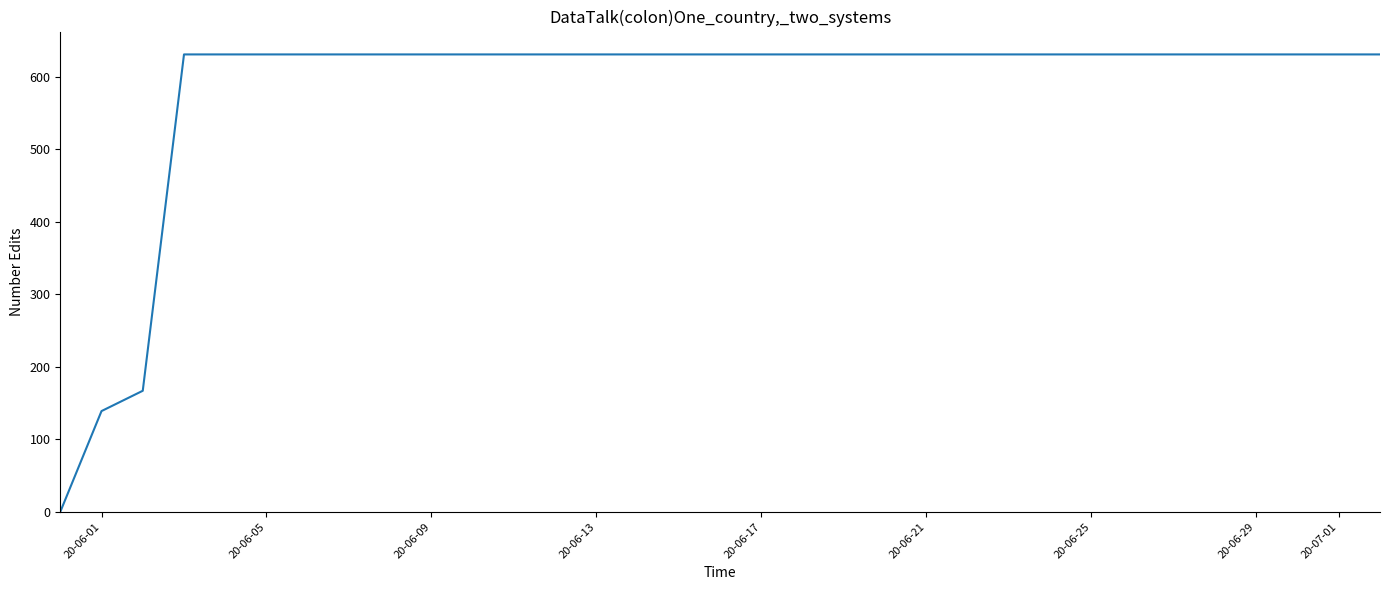

What is the greatest value displayed?

631